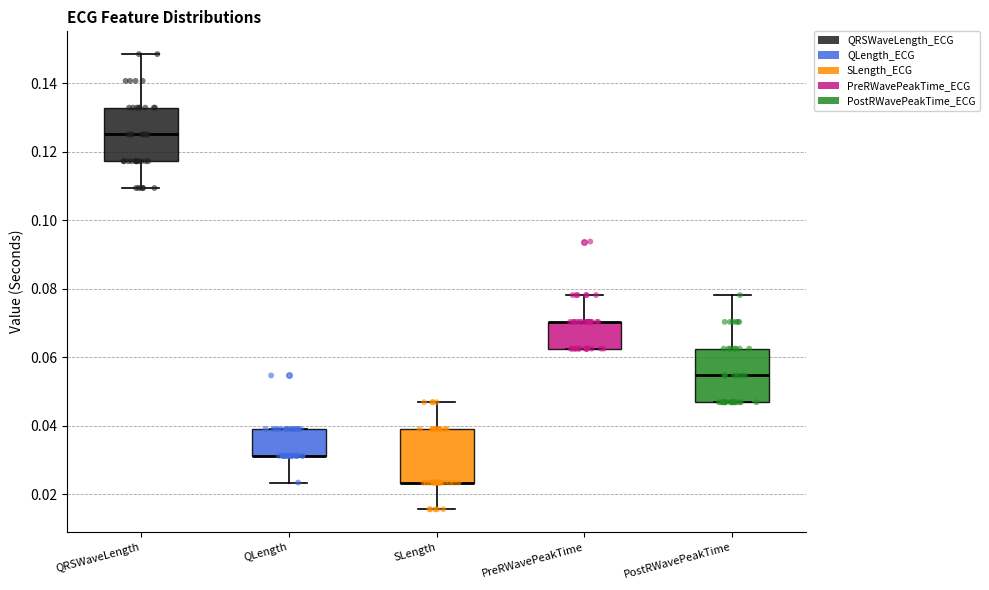

Where is the lower edge of the box for QLength on the y-axis? The values are not printed on the chart, so give them approximately, as read against the axis.

0.032